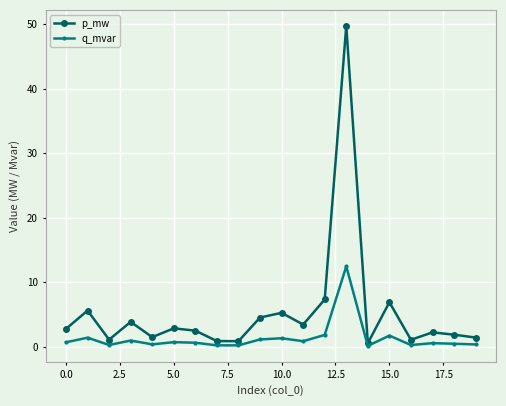

What is the greatest value displayed?

49.7